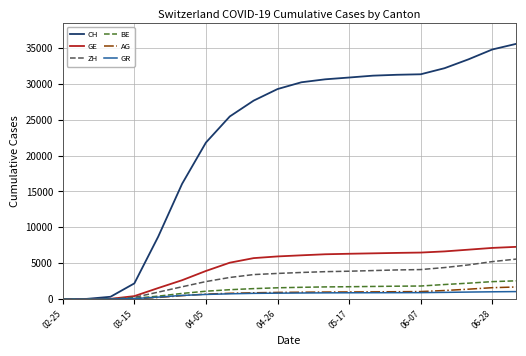

Which series has the largest range (max minus min)?

CH